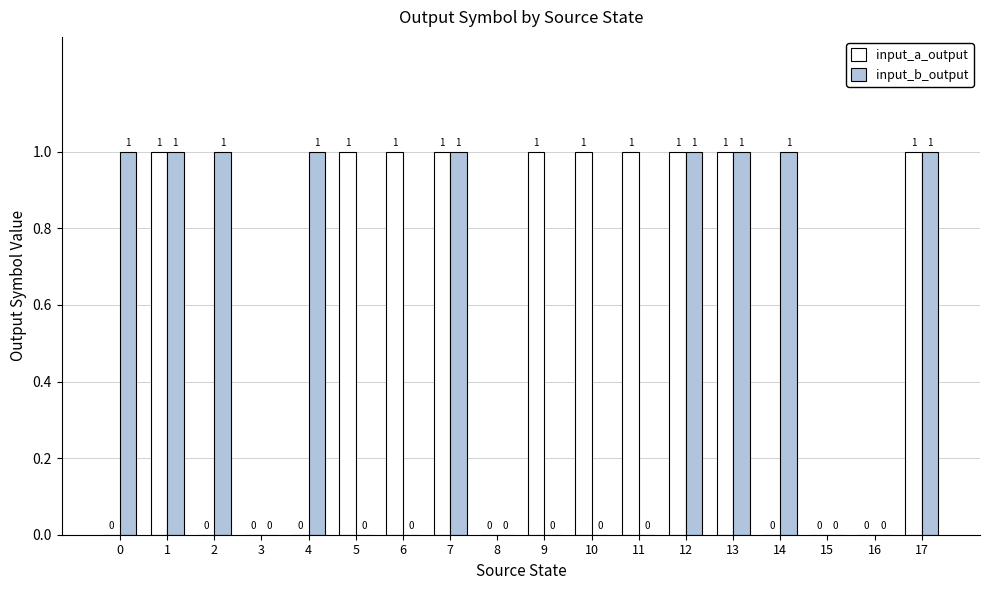

How many input_a_output values are between 0 and 1?

18